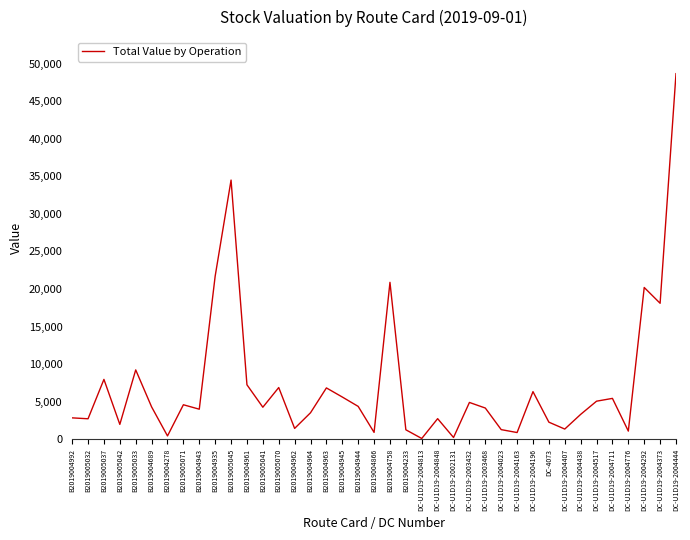

What is the difference between the maximum and minimum values?

48559.3